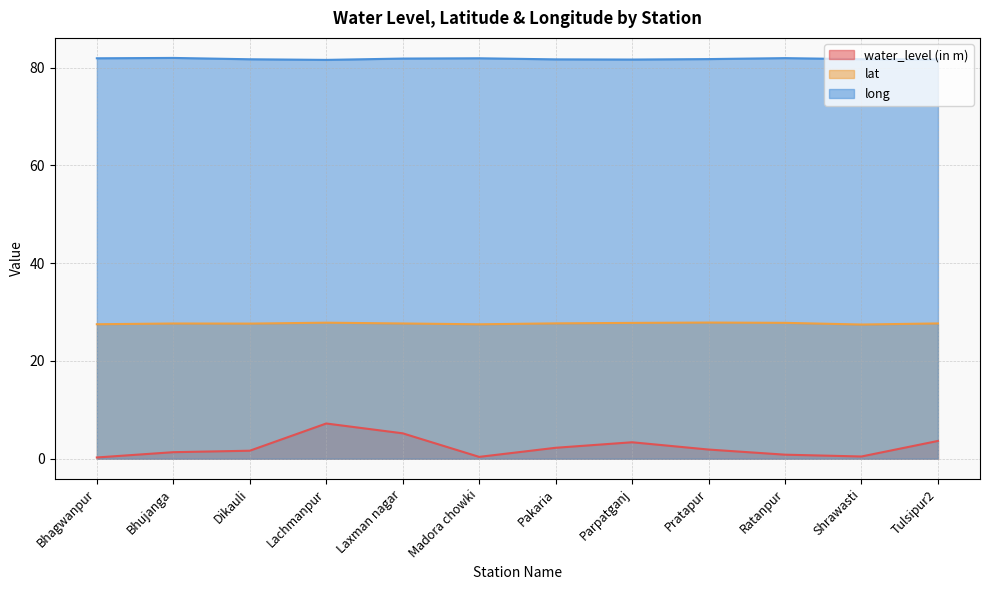

The lat series shows 11.5 at Ratanpur. True or false?

False